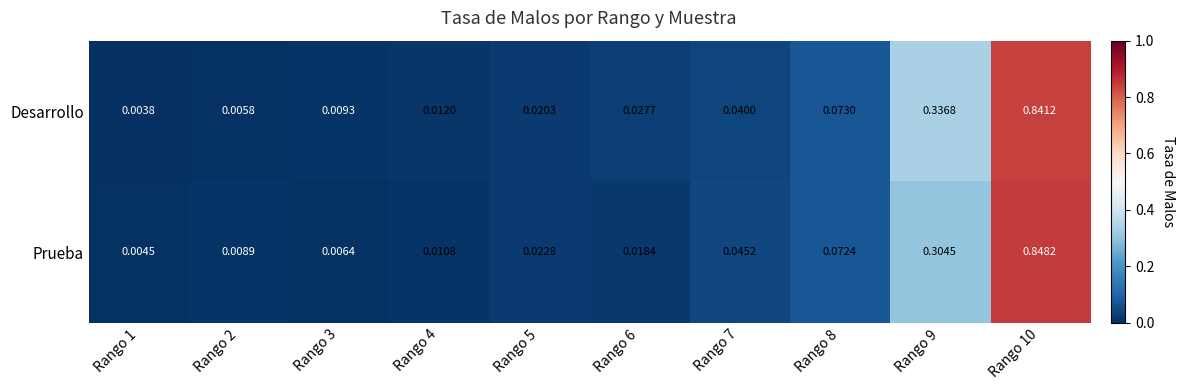

Between Rango 3 and Rango 6, which series saw the biggest shift?

Desarrollo